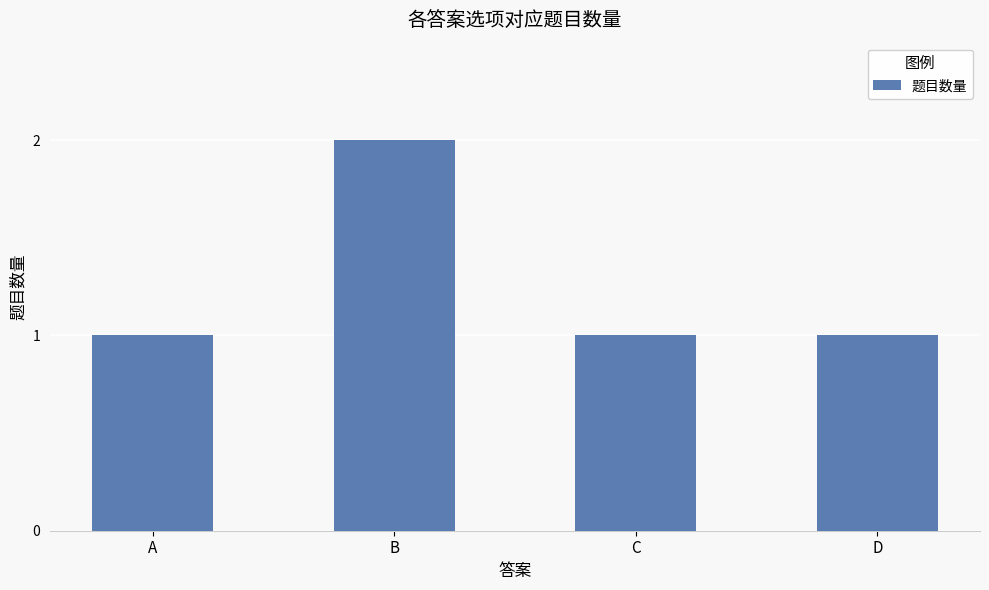

How many categories are shown in the chart?

4